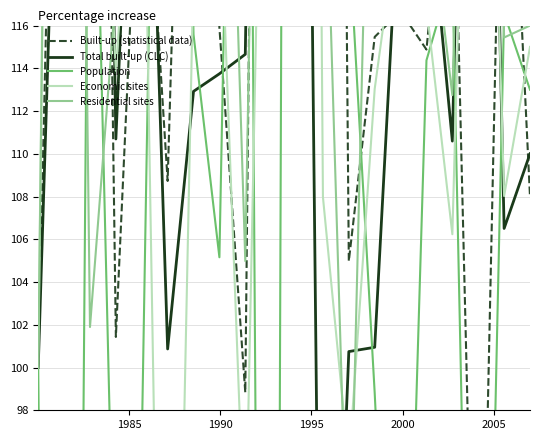

True or false: Residential sites has a value of 61.3 at 5.

False